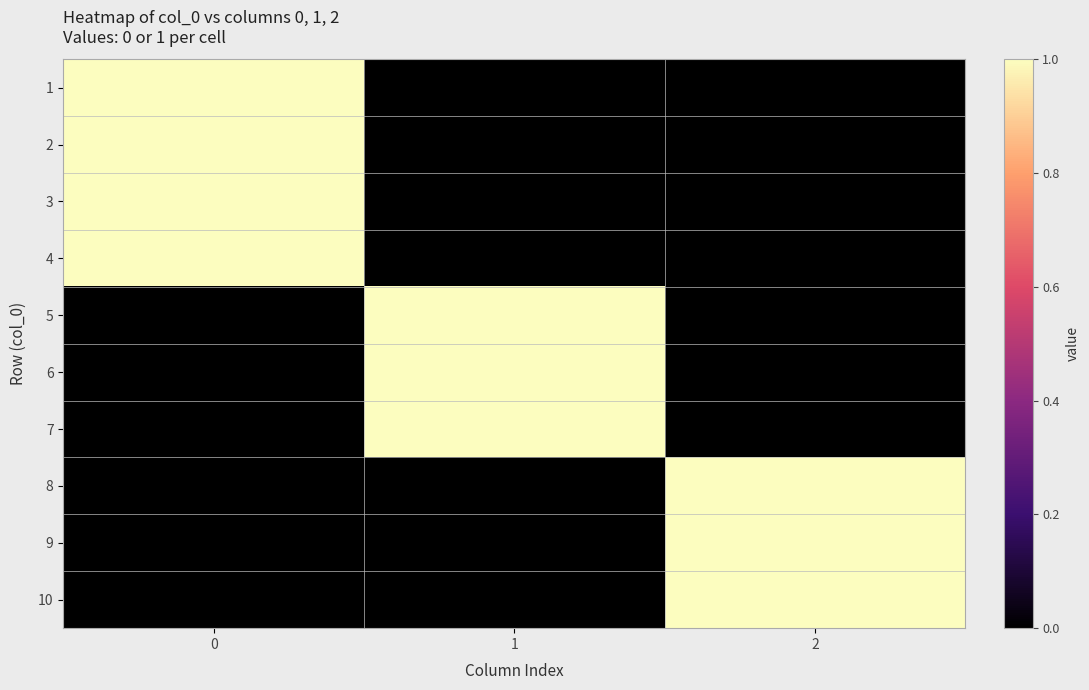

What is the spread (max minus min) of values at 1?

1